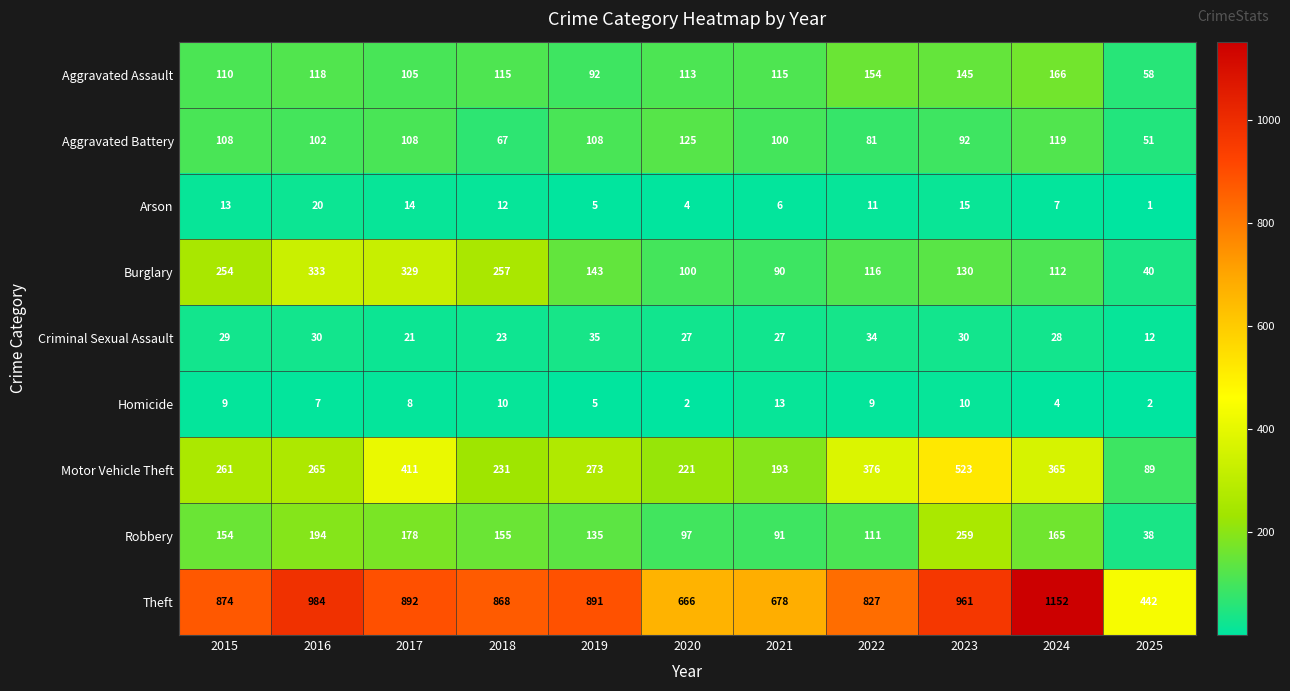

The Robbery series shows 9 at 2025. True or false?

False